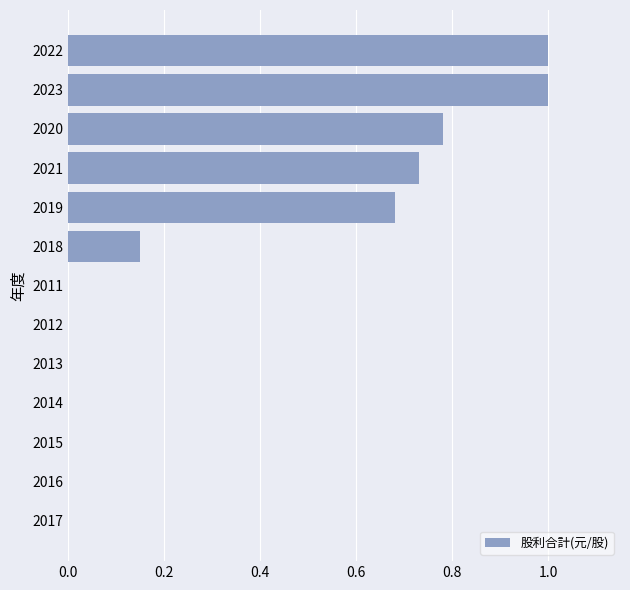

The value at 2017 is -0.6. True or false?

False